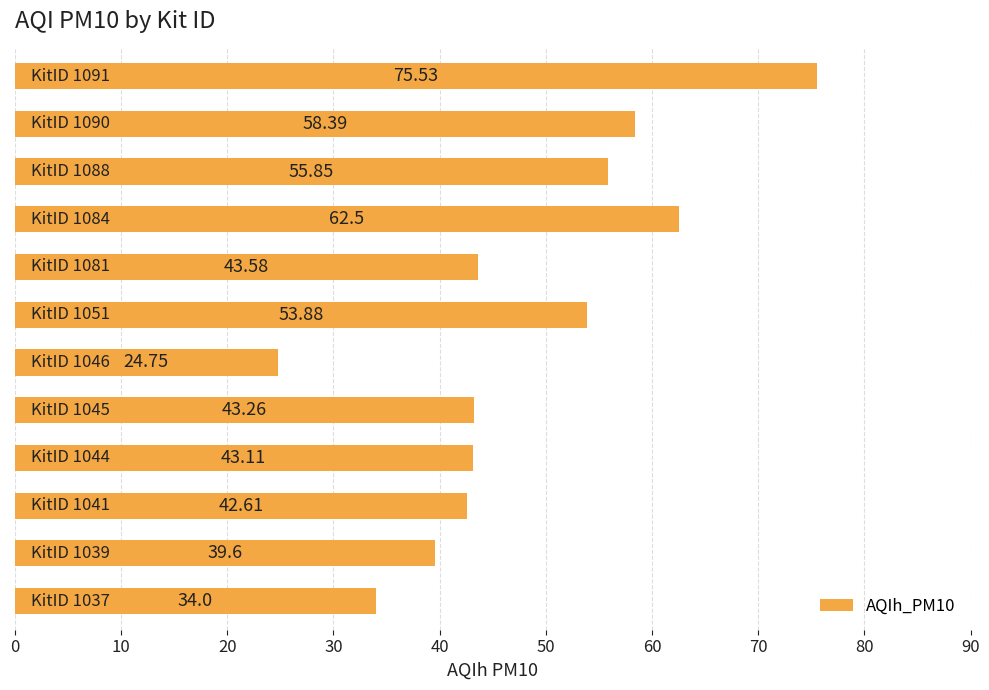

What is the difference between the maximum and minimum values?

50.8